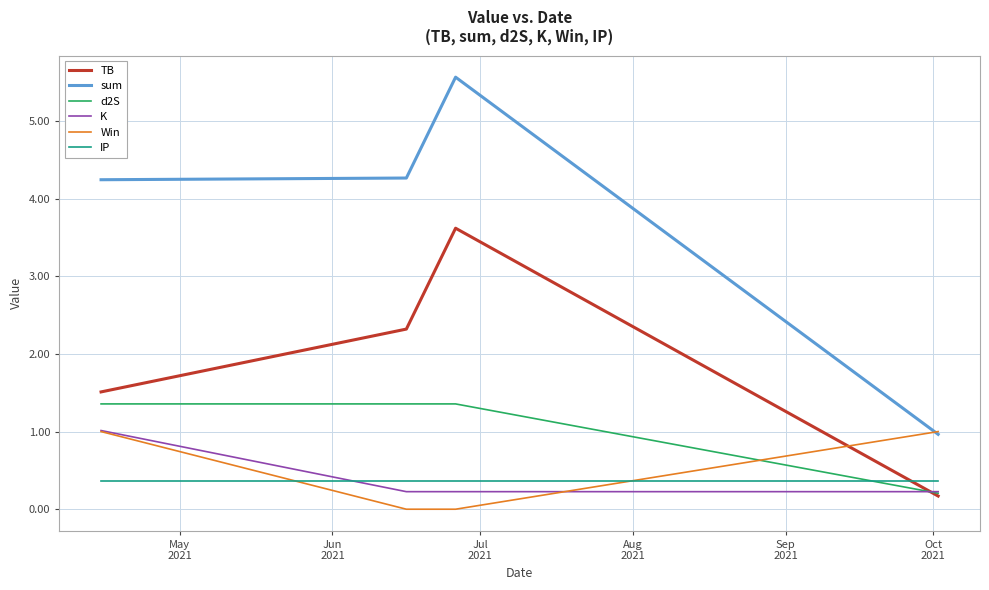

What are all the series names shown in the legend?

TB, sum, d2S, K, Win, IP